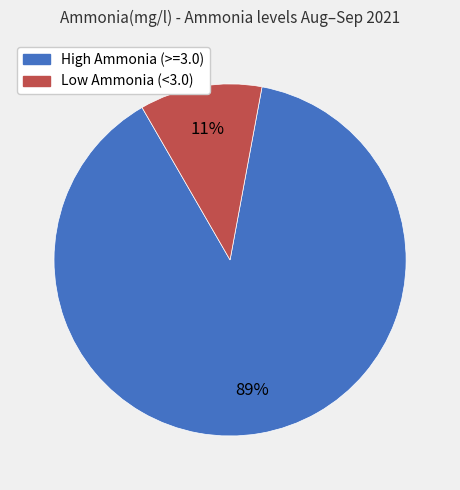

To the nearest percent, what is the average slice percentage?

50%